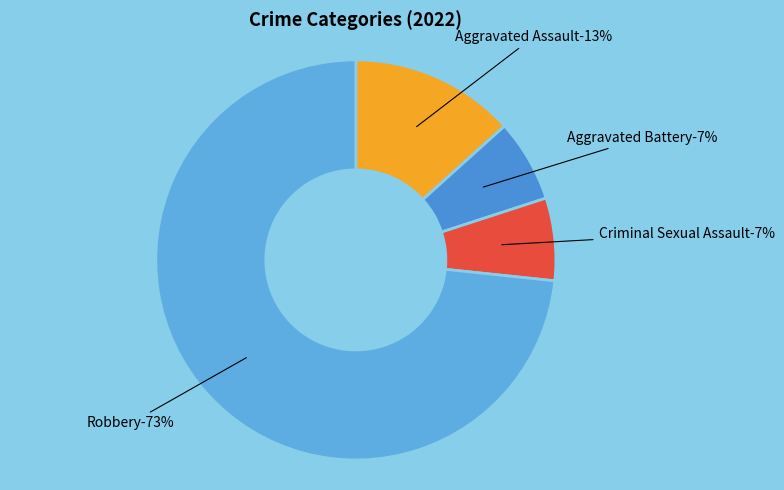

Is the sum of Aggravated Battery and Criminal Sexual Assault greater than half?

No